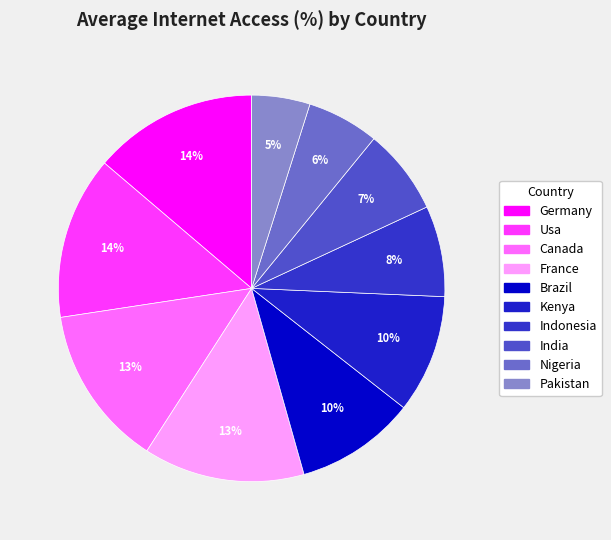

To the nearest percent, what is the combined percentage of Canada and India?

21%